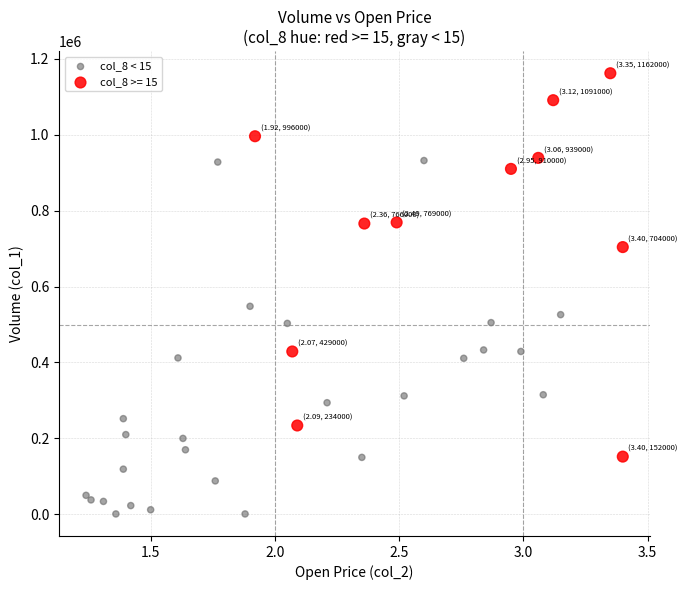

Which series reaches the minimum Y coordinate?

col_8 < 15